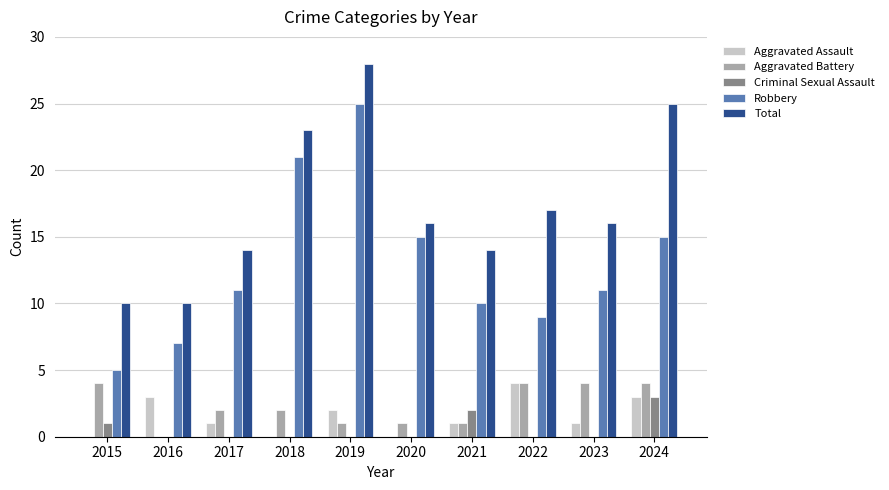

Read the Aggravated Battery value at 2015.

4